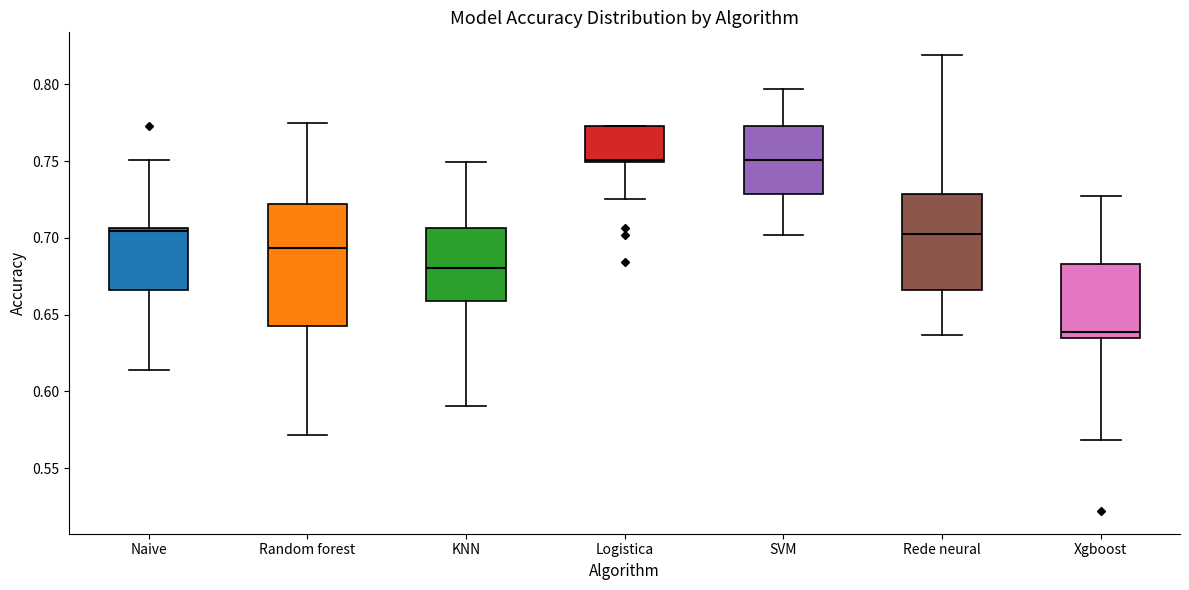

Which box has the lowest median line?

Xgboost